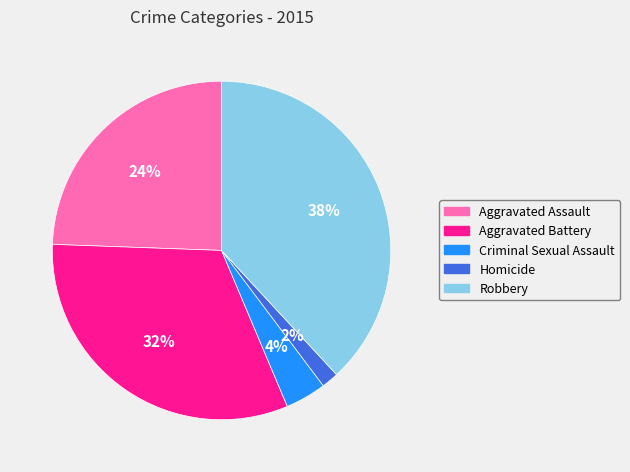

To the nearest percent, what percentage of the pie is Robbery?

38%